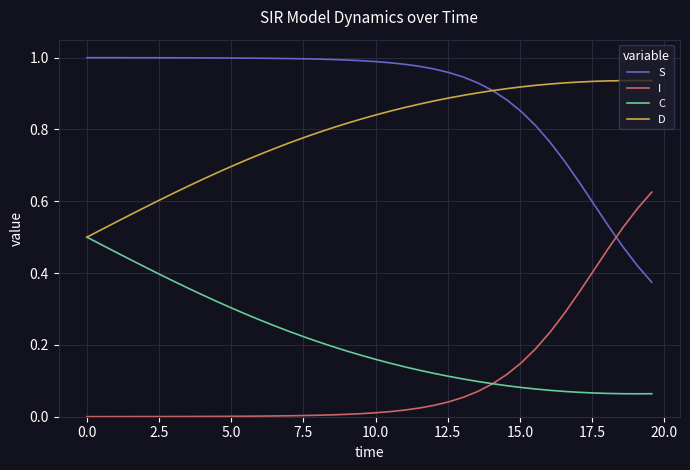

Which series has the largest total across all categories?

S